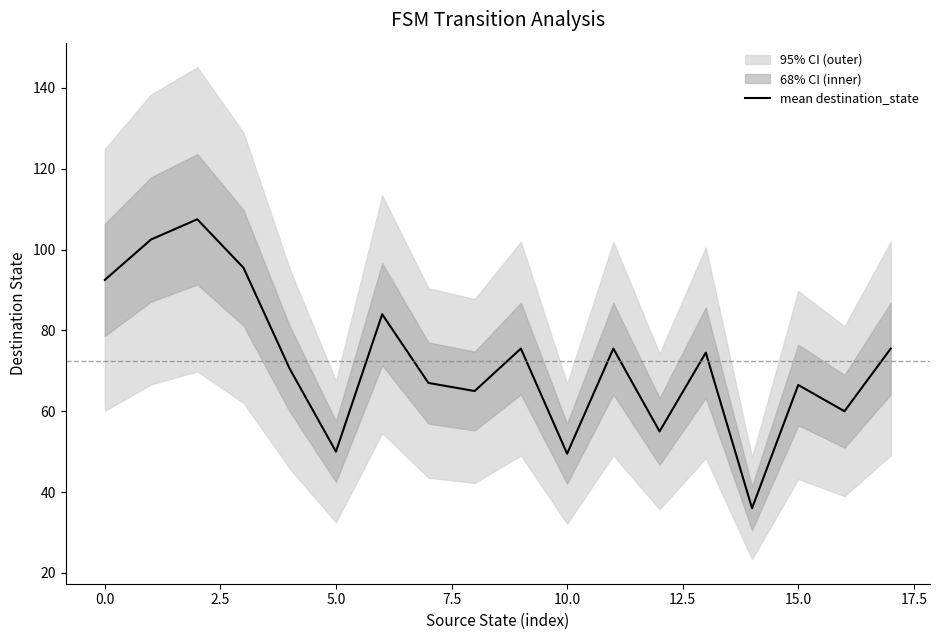

Which category has the lowest value across all series?

14